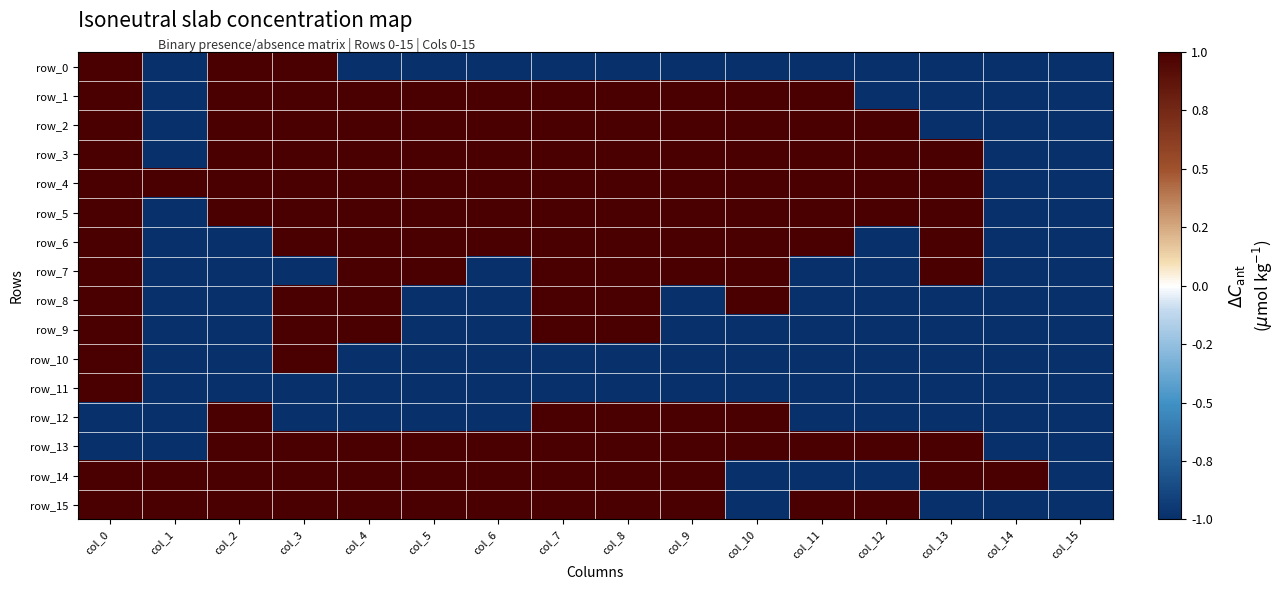

What is the sum of the row_8 values at col_3 and col_8?

2